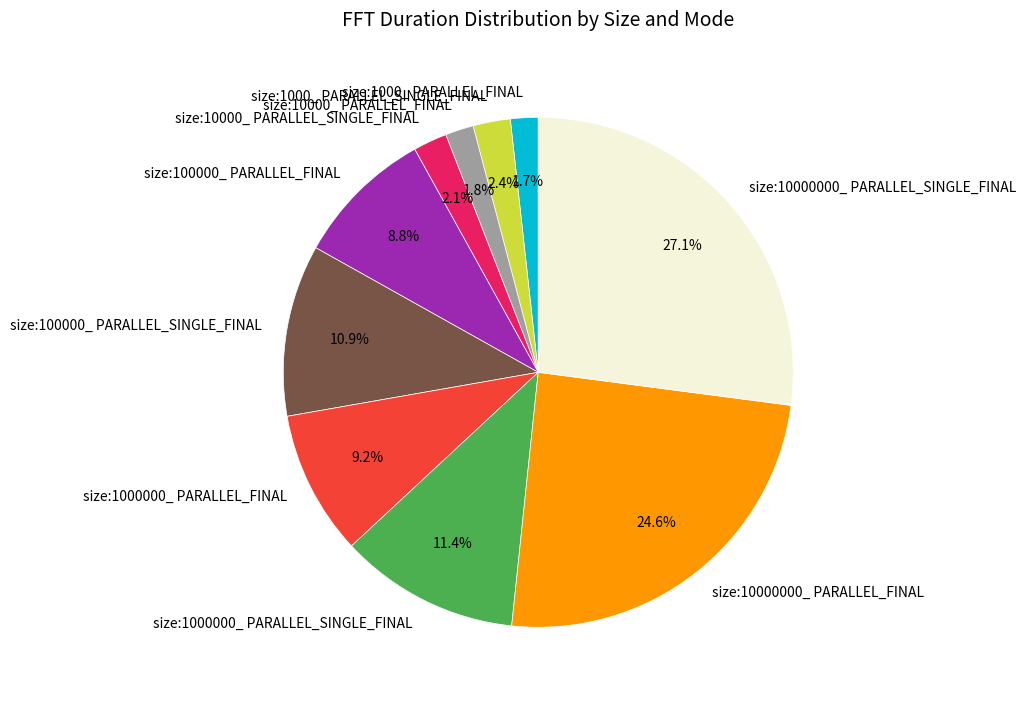

What is the largest slice in the pie chart?

size:10000000_ PARALLEL_SINGLE_FINAL